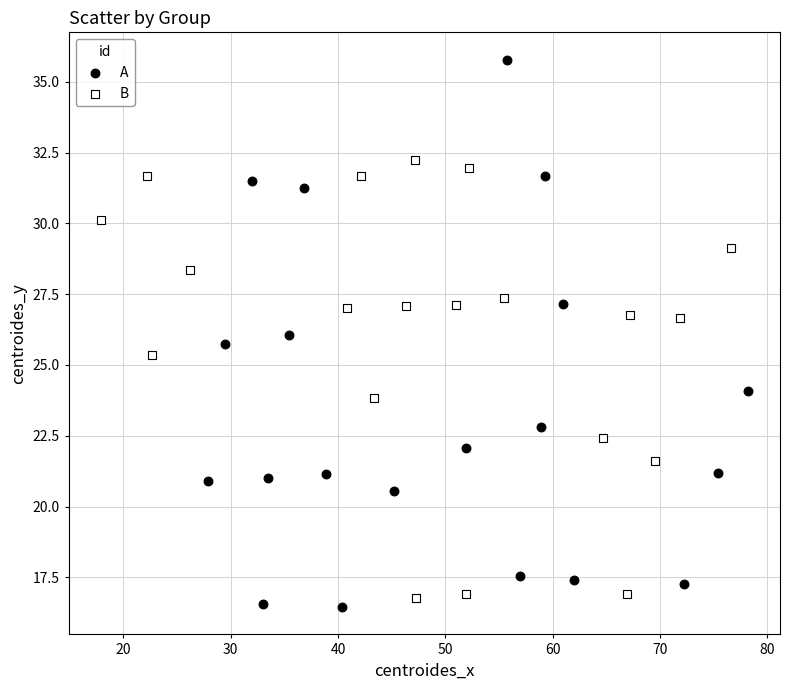

Which series contains the highest Y value?

A